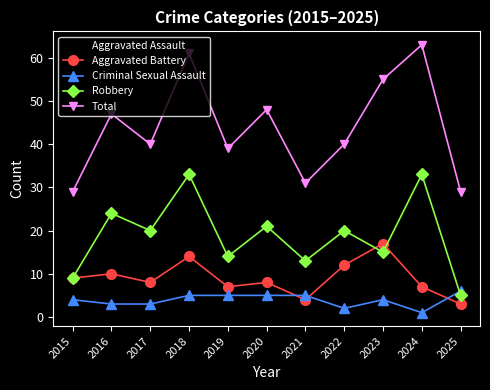

True or false: Aggravated Assault has a value of 9 at 2018.

True